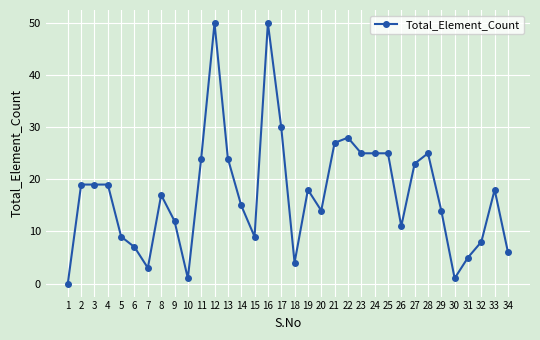

At which category does the chart reach its minimum across all series?

1